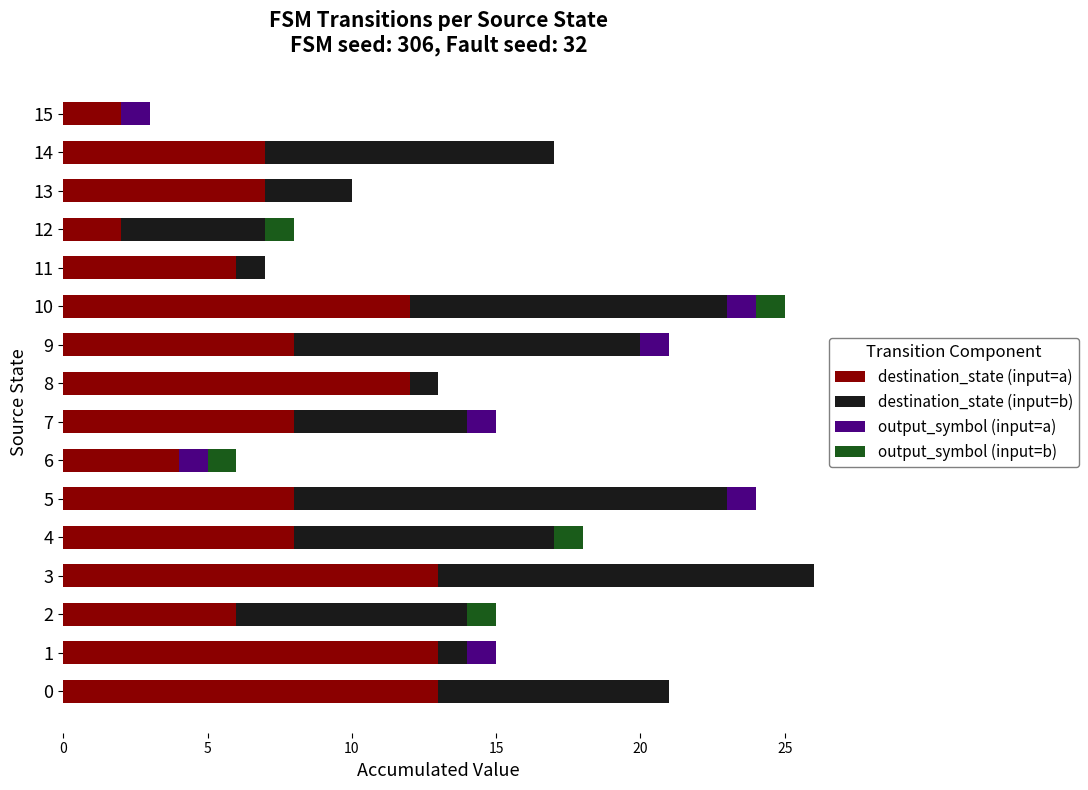

What is the maximum value for destination_state (input=a)?

13